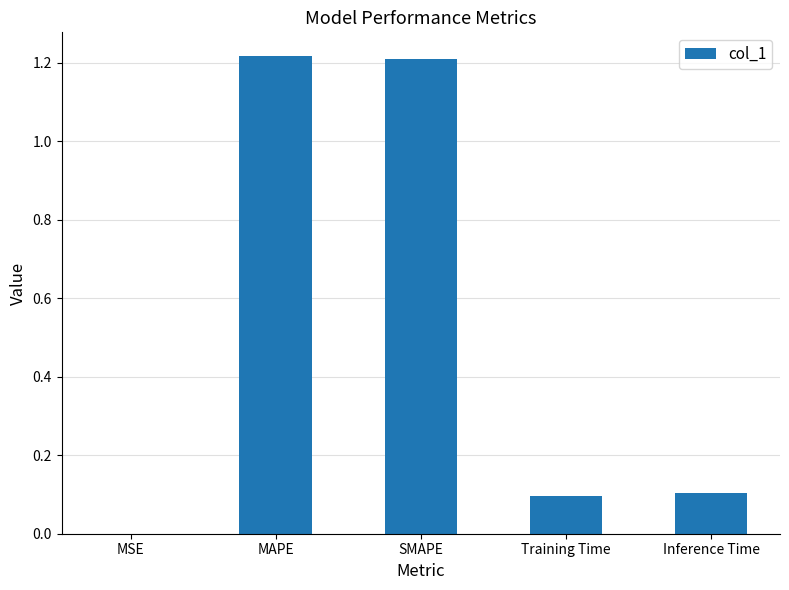

The value at MSE is 0.0. True or false?

True